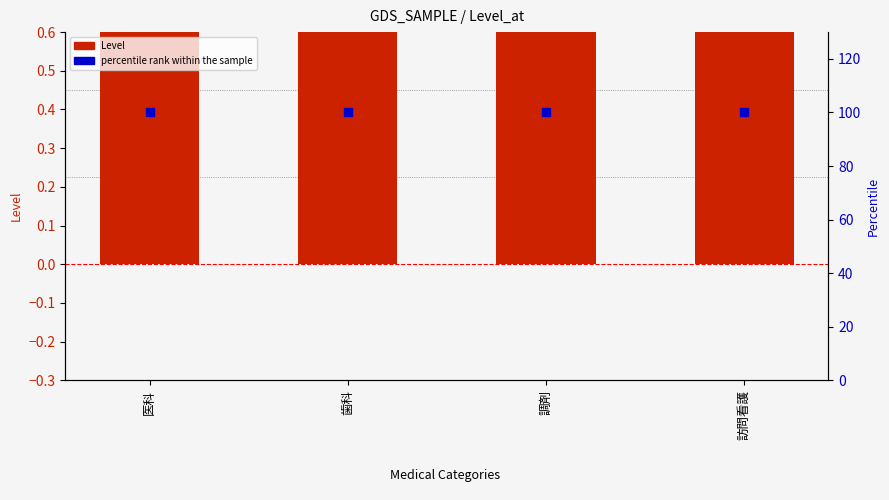

Which series has the widest spread of Y values?

Level